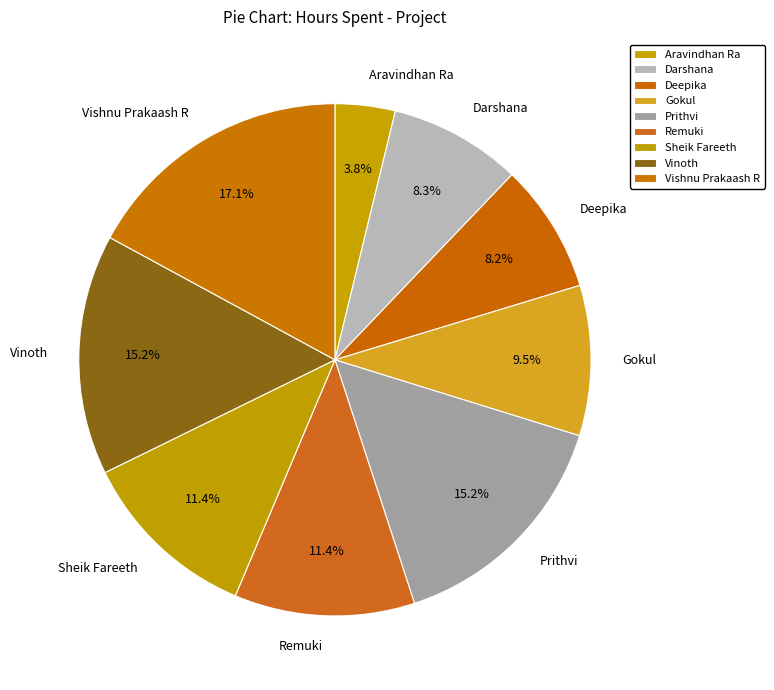

To the nearest percent, what is the average slice percentage?

11%